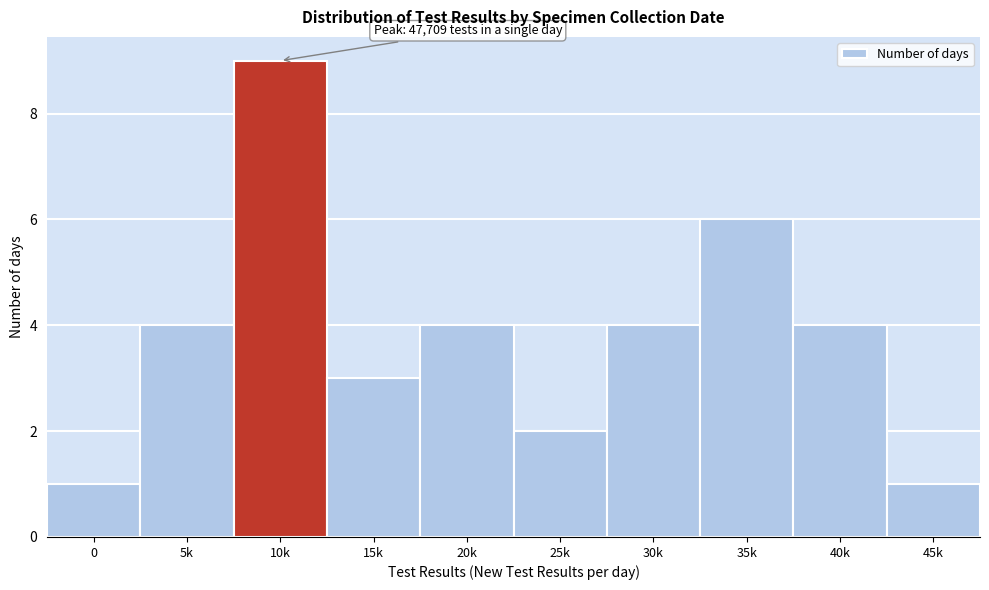

Reading left to right, extract all data points from this chart.

0=1	5k=4	10k=9	15k=3	20k=4	25k=2	30k=4	35k=6	40k=4	45k=1